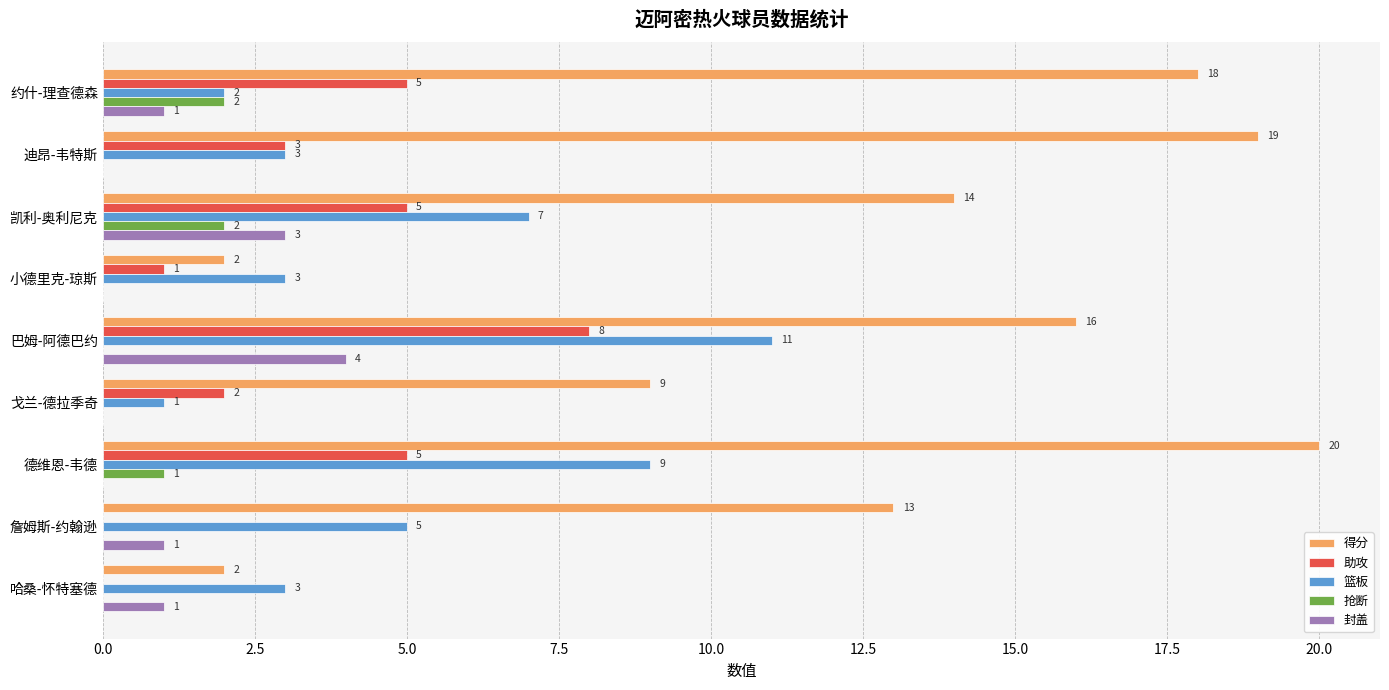

What is the approximate value of 得分 at 凯利-奥利尼克, to the nearest 5?

15